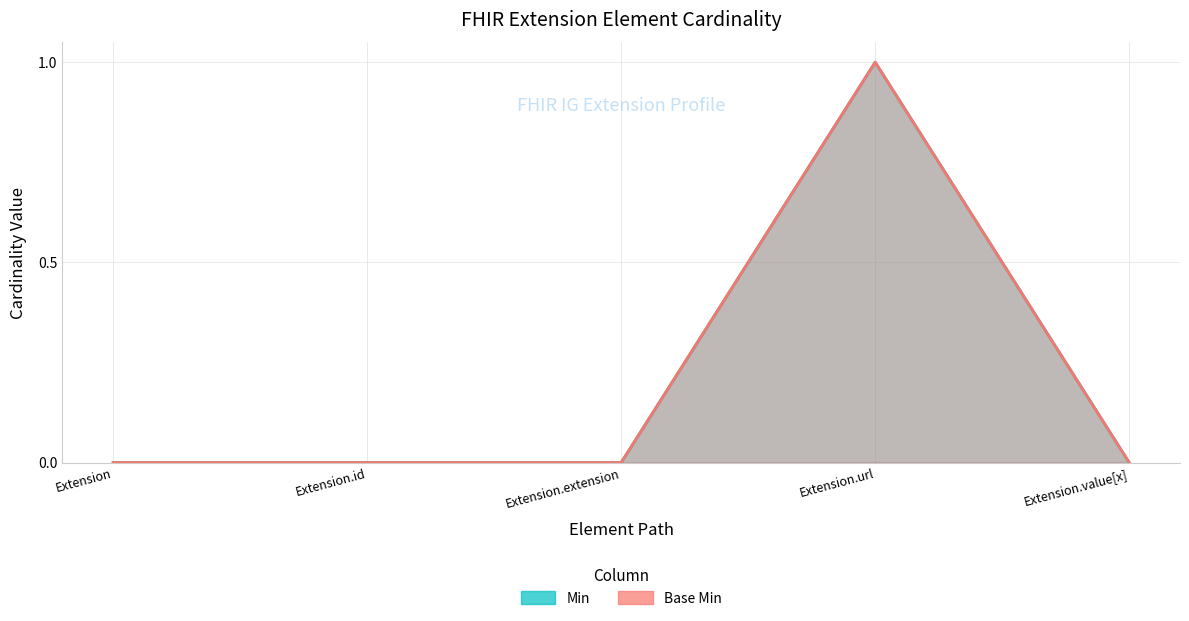

Reading left to right, transcribe all the data shown in this chart.

Min: 0	0	0	1	0
Base Min: 0	0	0	1	0